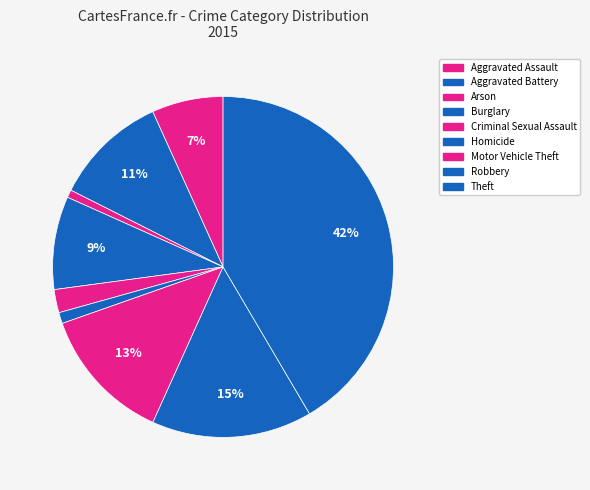

Between Motor Vehicle Theft and Theft, which is larger?

Theft